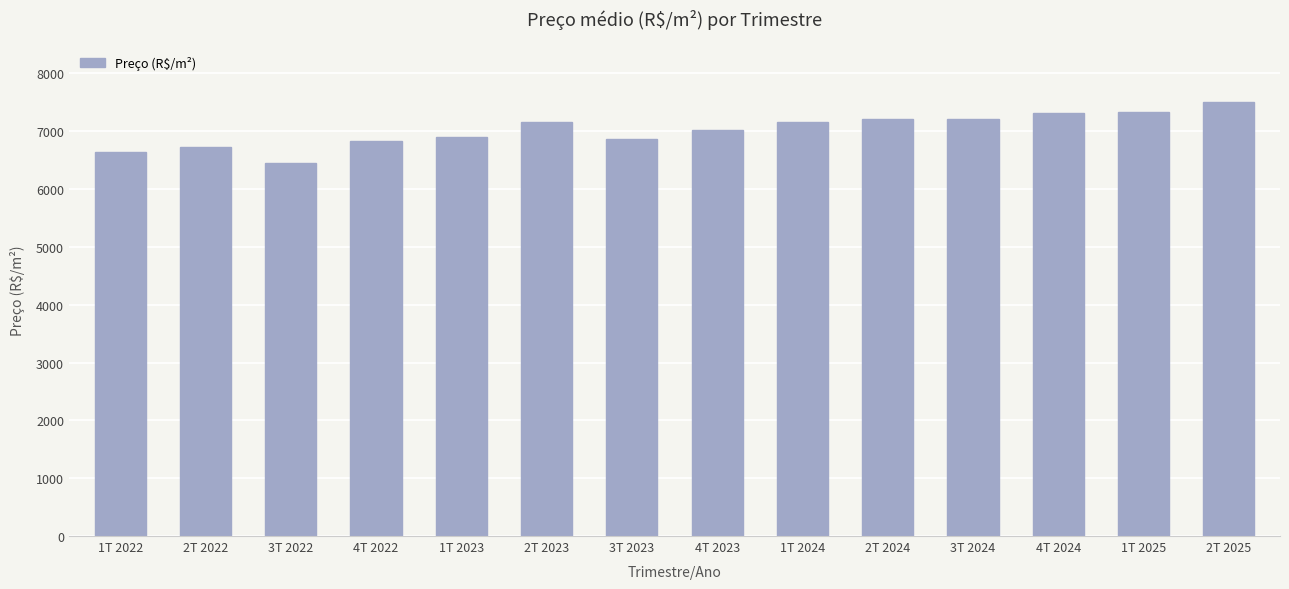

How many data points are less than 7153?

7